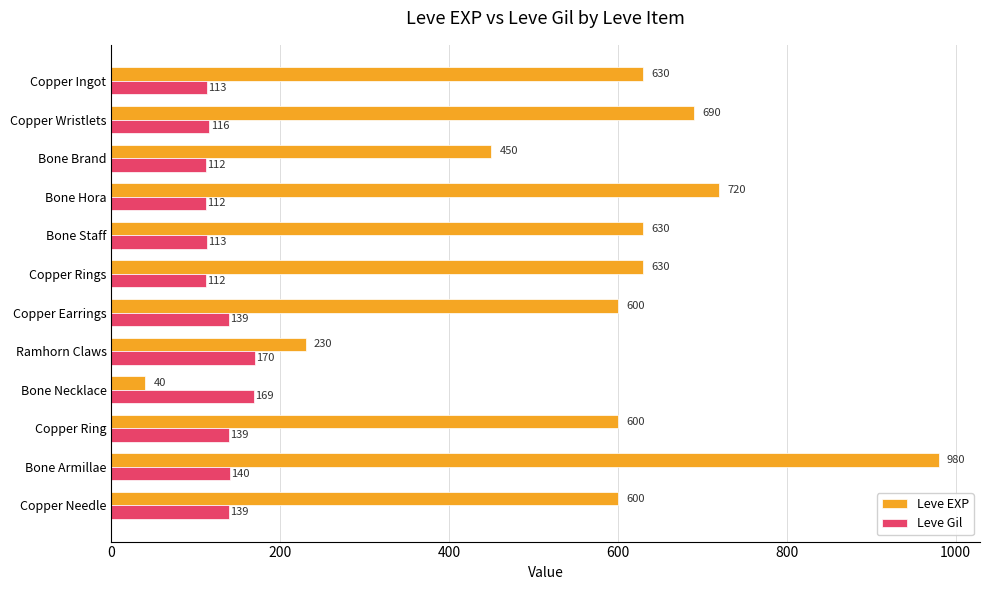

What is the difference between the maximum and minimum values in the Leve EXP series?

940